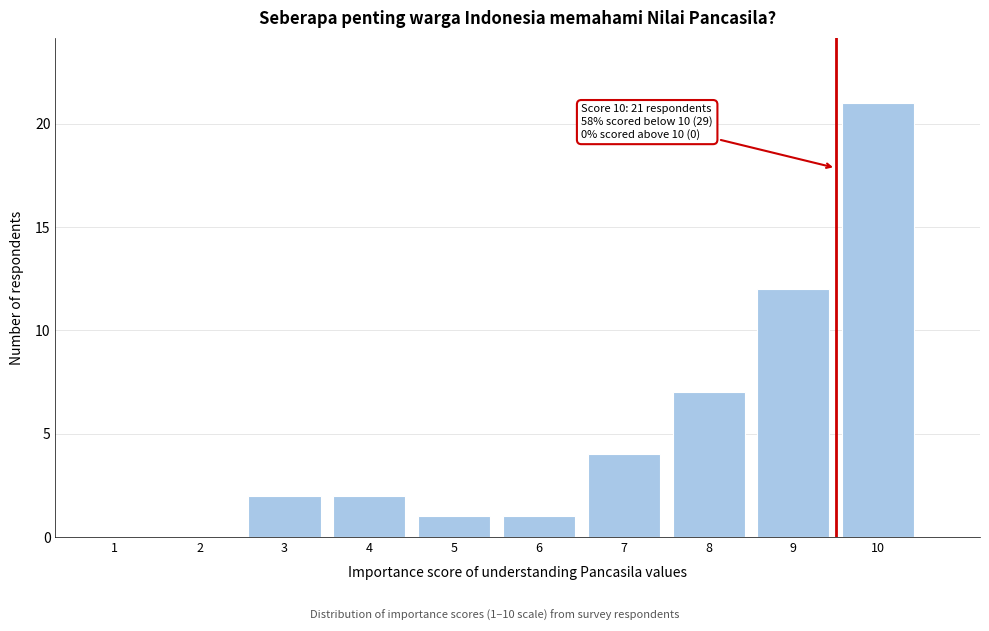

Reading left to right, what are all the values shown in this chart?

1=0	2=0	3=2	4=2	5=1	6=1	7=4	8=7	9=12	10=21